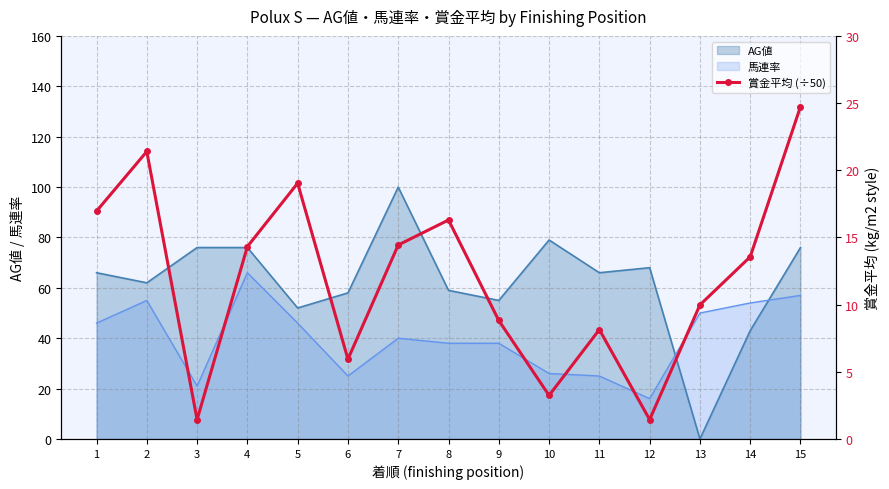

What is the difference between the second highest and second lowest values?

20.0